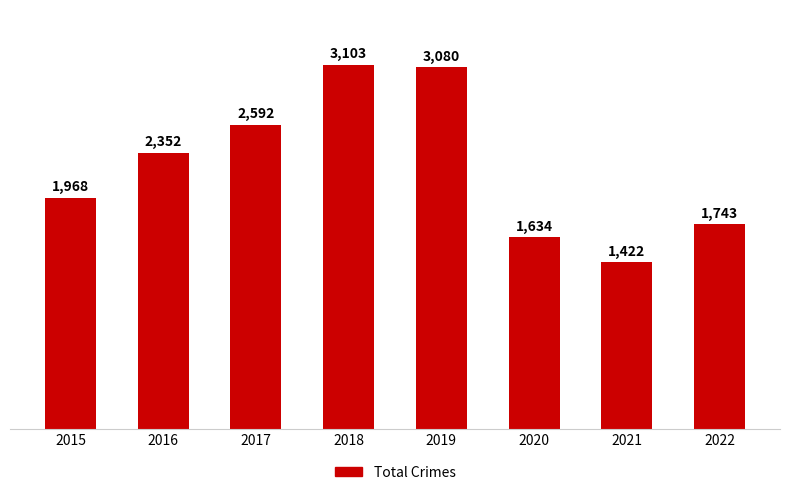

What is the difference between the maximum and second lowest values?

1469